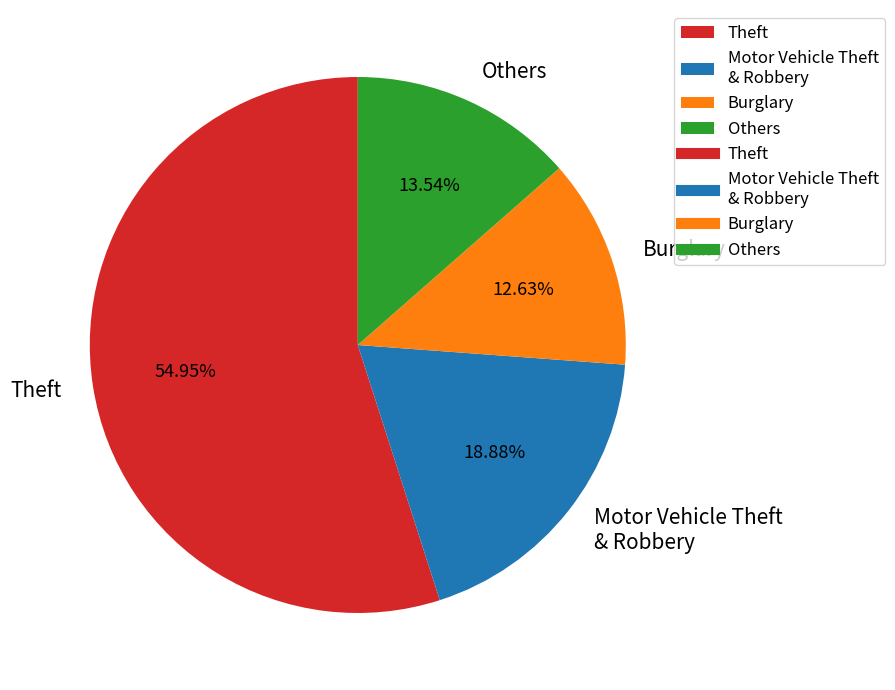

What is the smallest slice in the pie chart?

Burglary